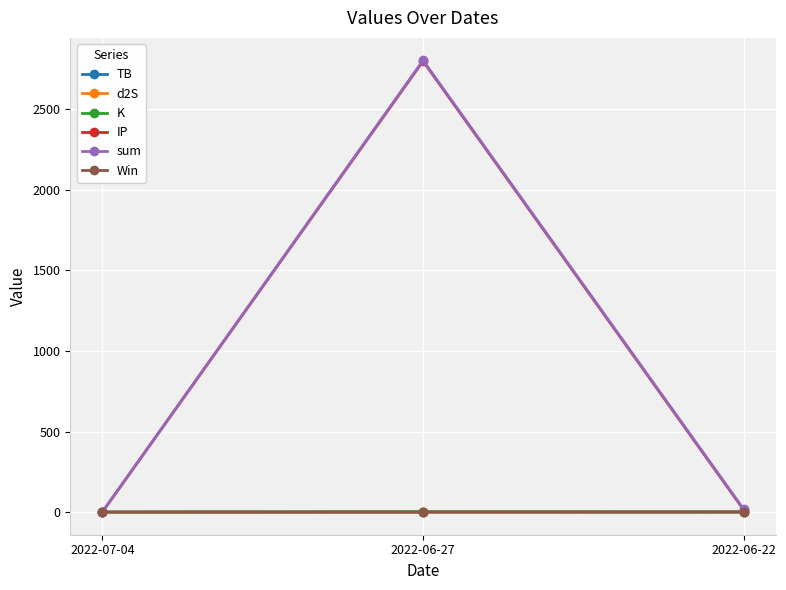

How many values in the IP series are below 13?

1